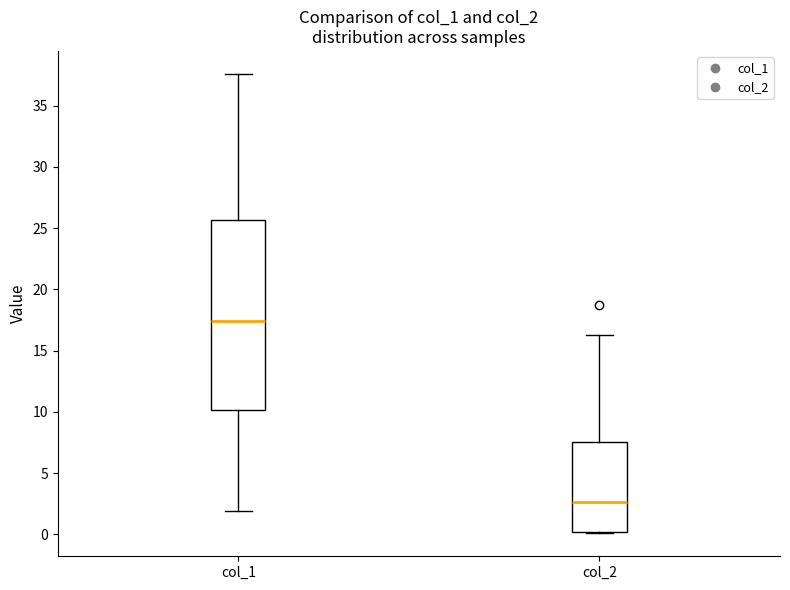

Reading left to right, read every box against the y-axis: the position of its median line, the range the box covers, and the ends of its whiskers. The values are not printed on the chart, so give them approximately, as read against the axis.

col_1: median 17.5, box 10.0 to 25.5, whiskers 2.0 to 37.5
col_2: median 2.5, box 0.0 to 7.5, whiskers 0.0 to 16.5